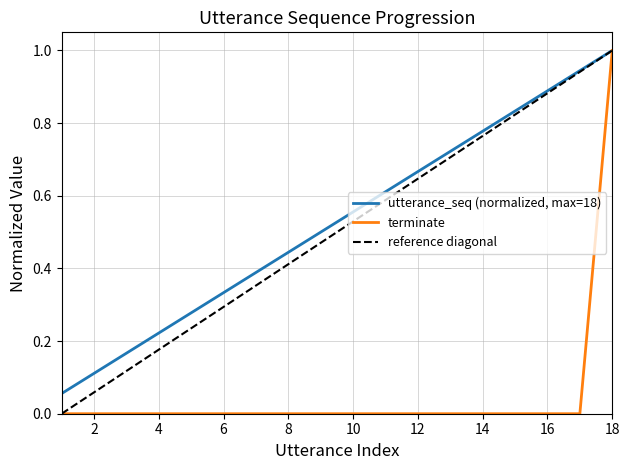

What is the average value of the terminate series?

0.1